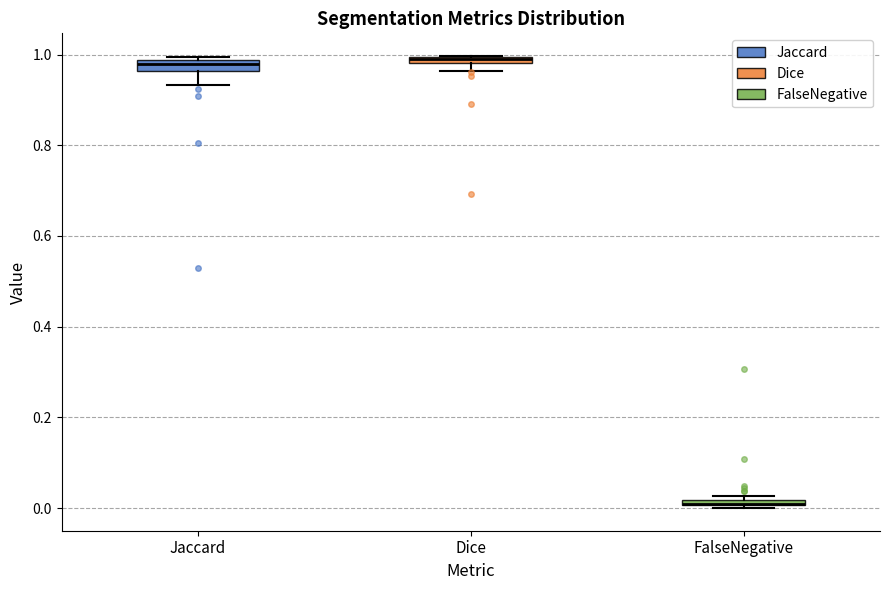

Where is the lower edge of the box for FalseNegative on the y-axis? The values are not printed on the chart, so give them approximately, as read against the axis.

0.00